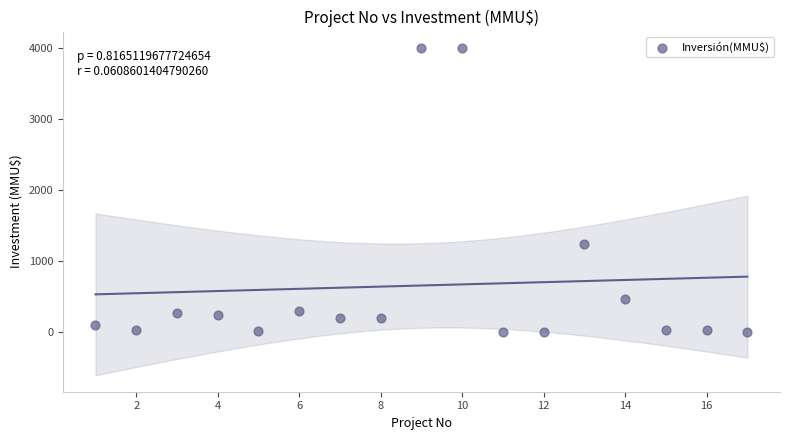

What Y value in the scatter plot is closest to 2000?

1240